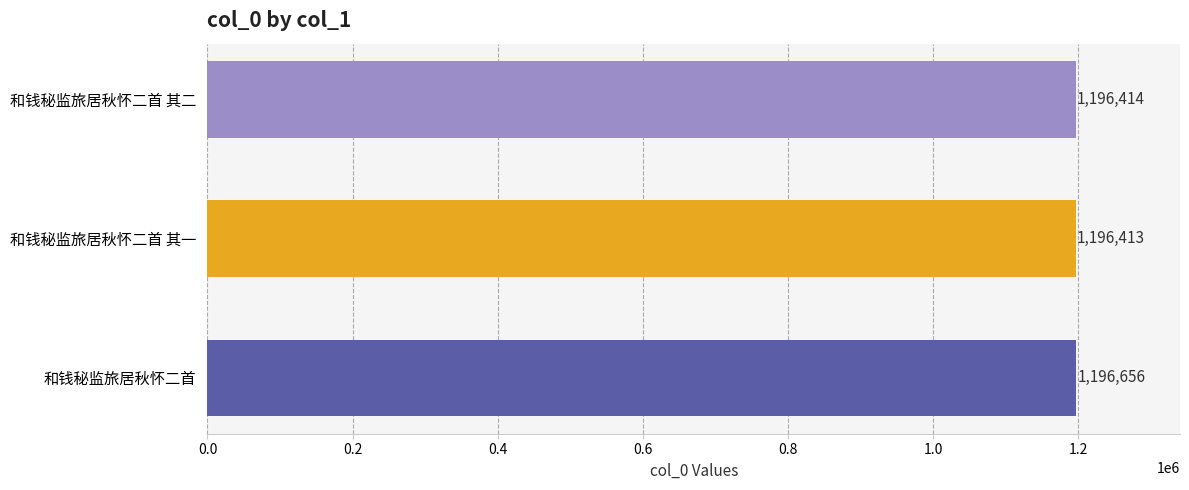

Read the value at 和钱秘监旅居秋怀二首 其二, to the nearest 50.

1196400